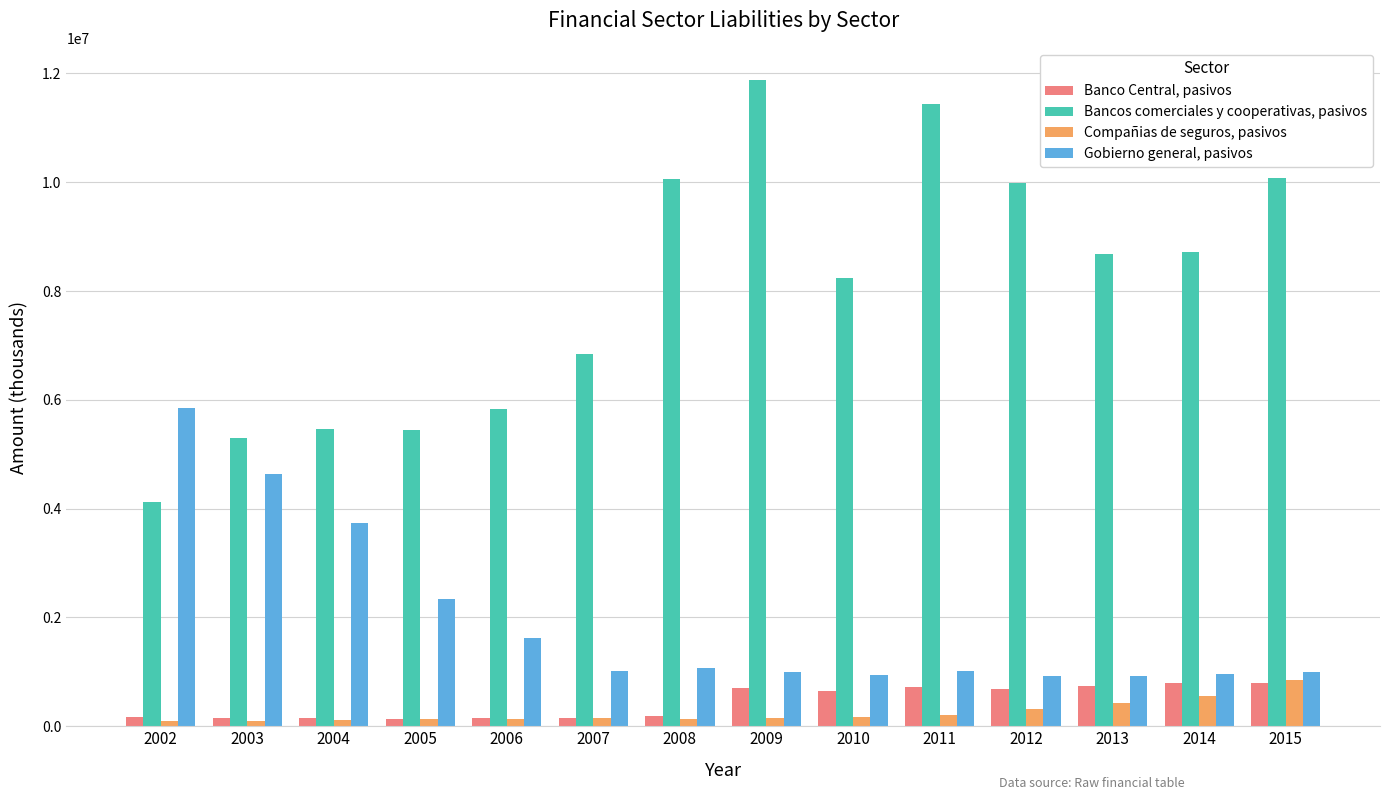

The value of Banco Central, pasivos at 2002 is 162585. True or false?

True